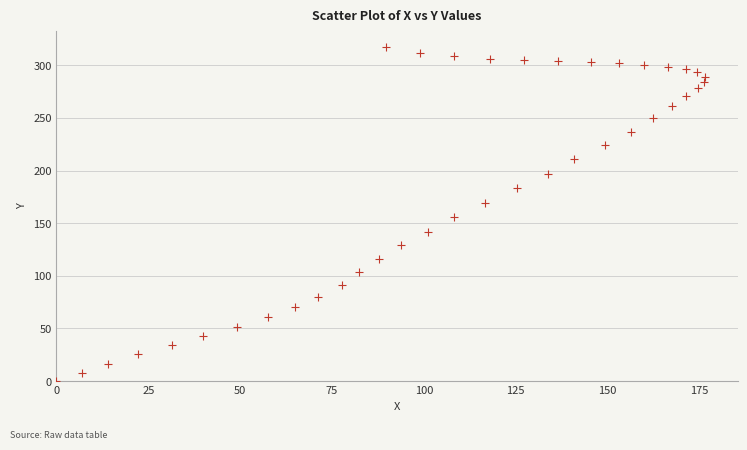

What is the range of X values (max minus min)?

176.5